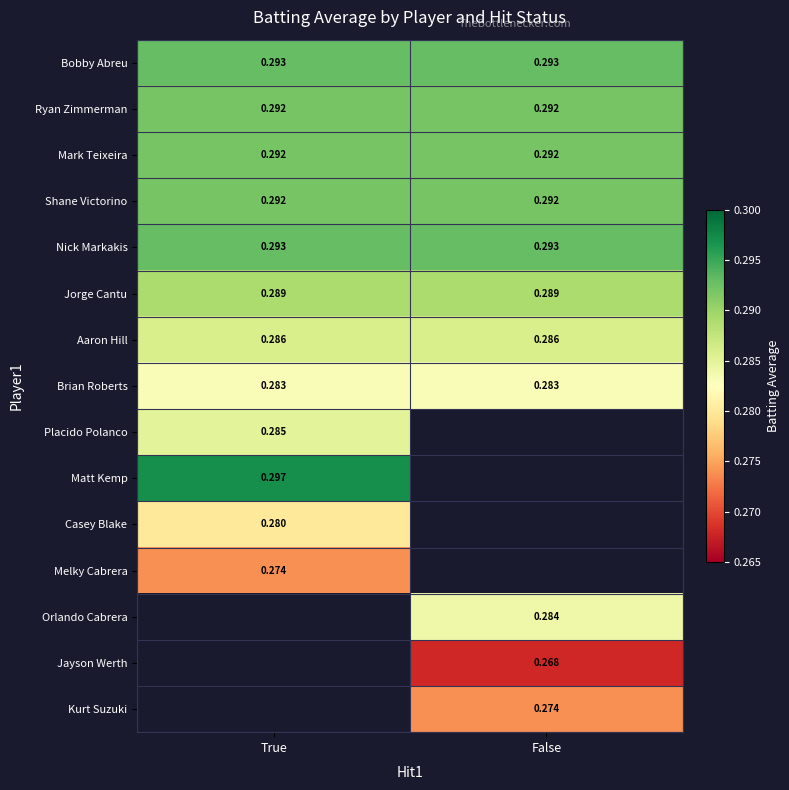

Is the value of Brian Roberts at False greater than the value of Nick Markakis at False?

No